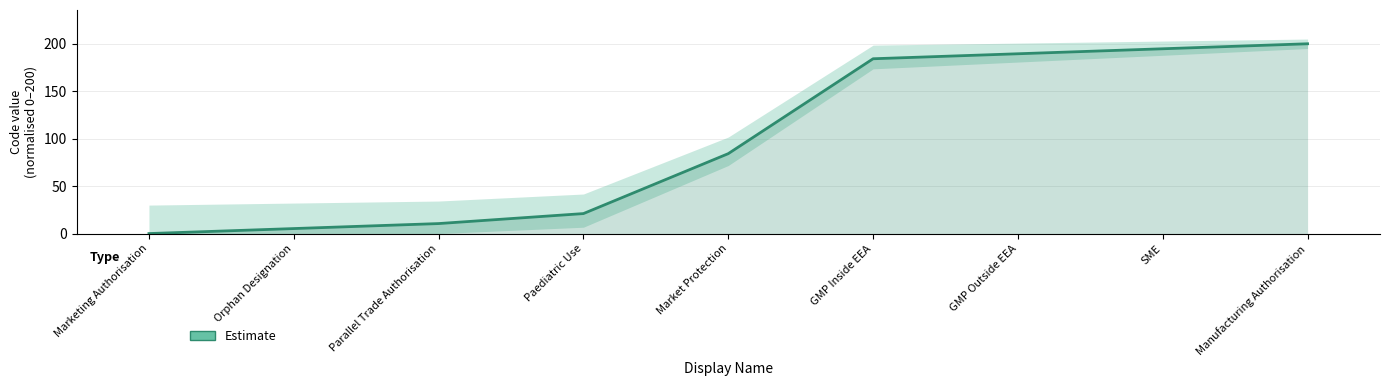

True or false: the data shows 100.2 at SME.

False